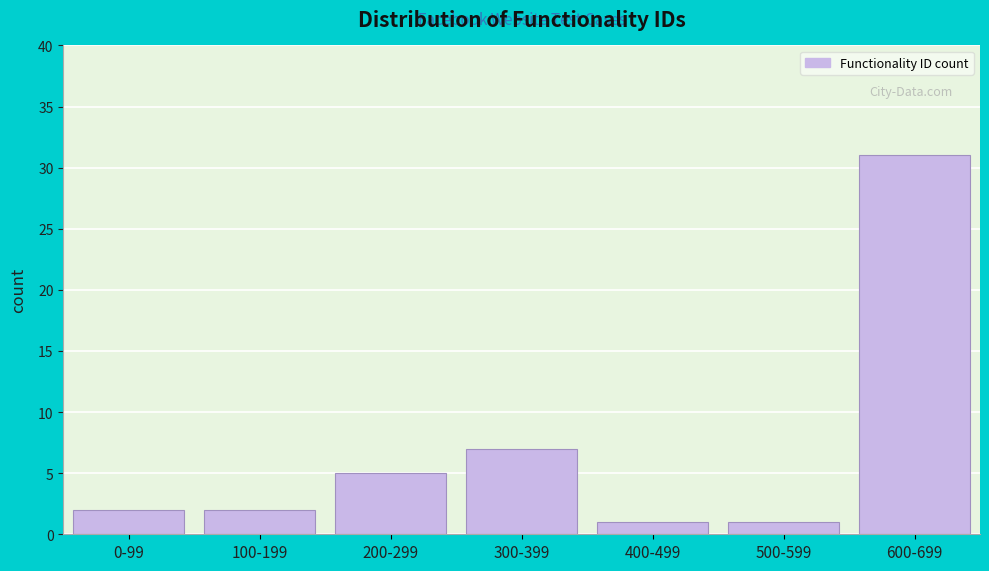

Reading right to left, list all the values displayed in this chart.

600-699=31	500-599=1	400-499=1	300-399=7	200-299=5	100-199=2	0-99=2